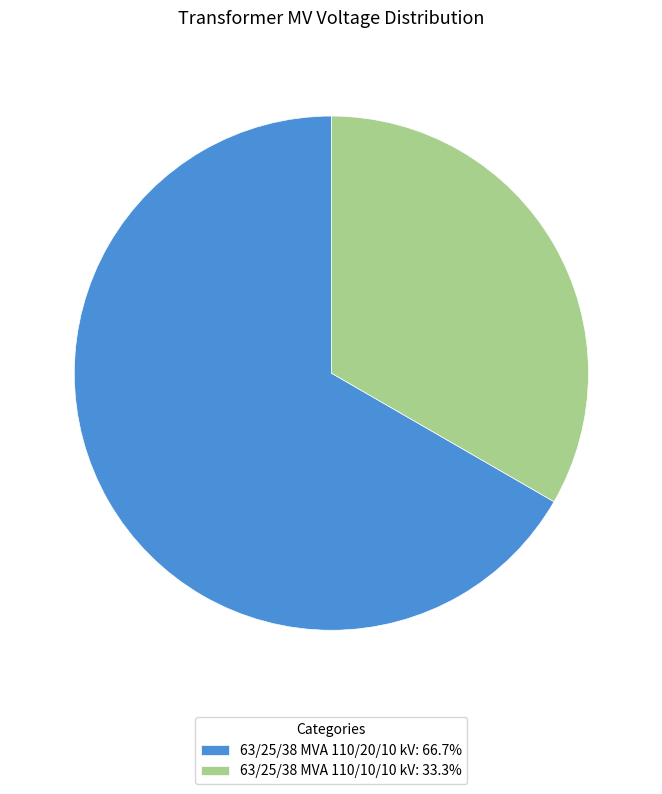

Rank the categories by value from highest to lowest.

63/25/38 MVA 110/20/10 kV, 63/25/38 MVA 110/10/10 kV